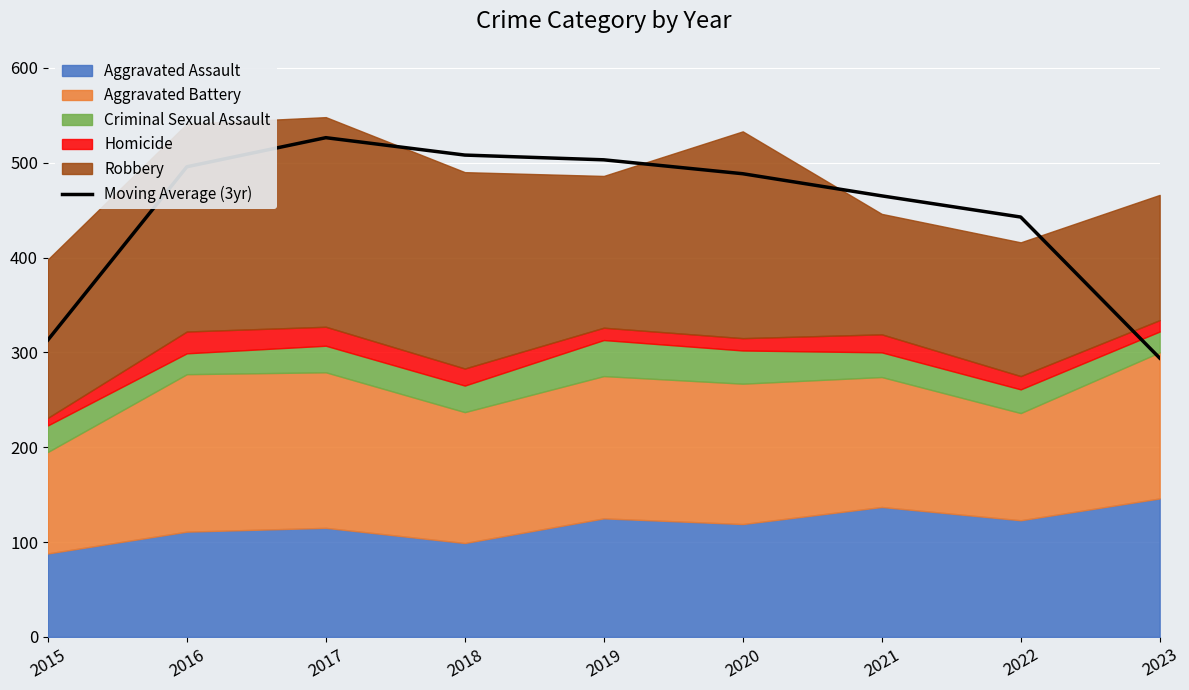

What is the maximum value shown in the chart?

526.3